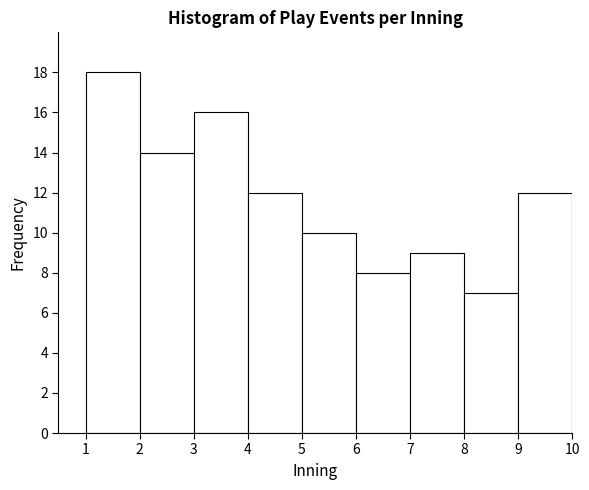

What is the height of the bar covering 2 to 3 on the x-axis? The values are not printed on the chart, so give them approximately, as read against the axis.

14